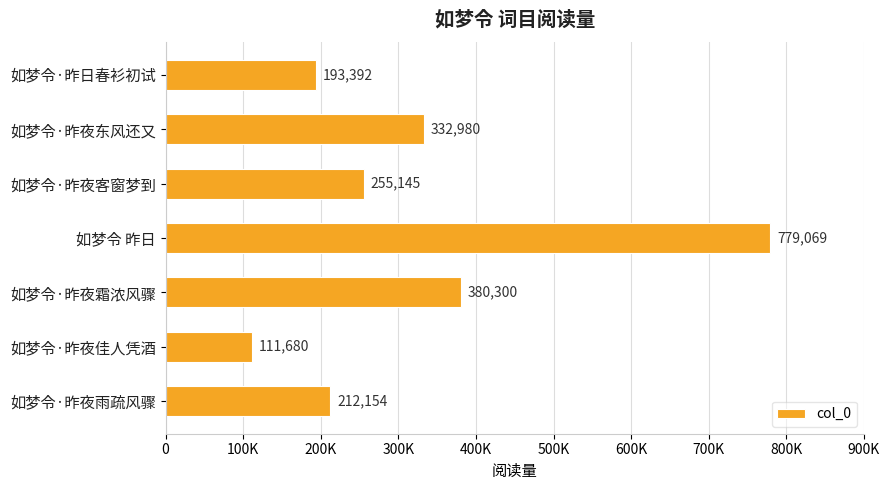

What is the sum of all values?

2264720